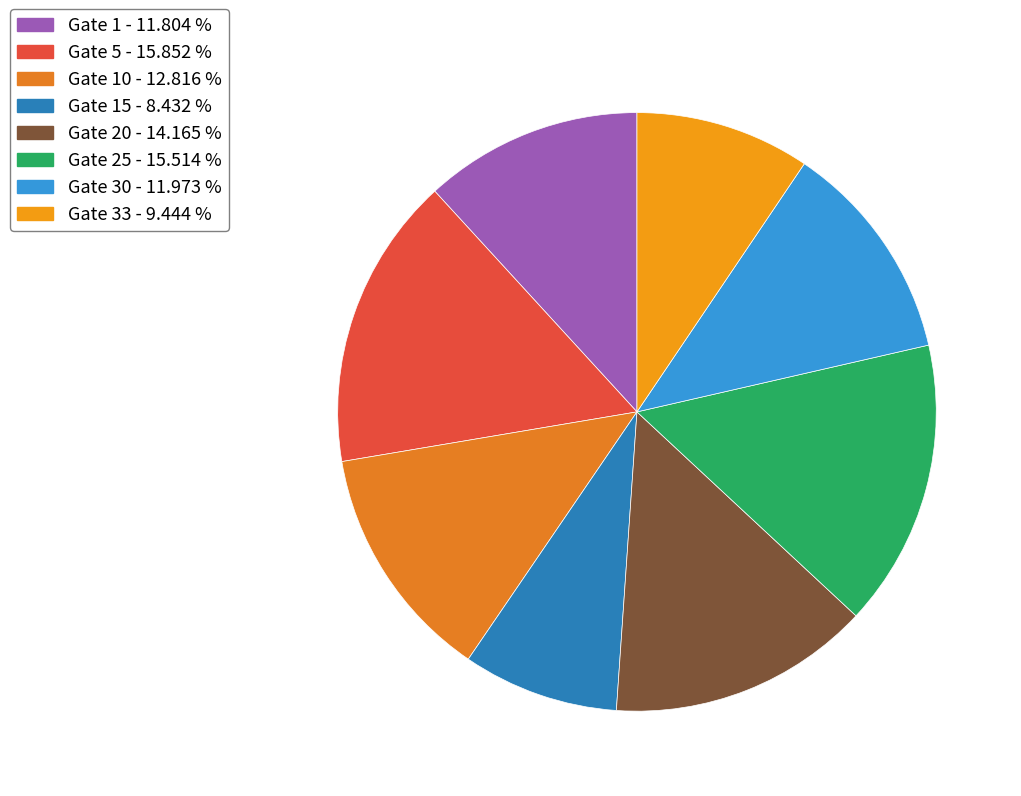

How many segments does this pie chart have?

8